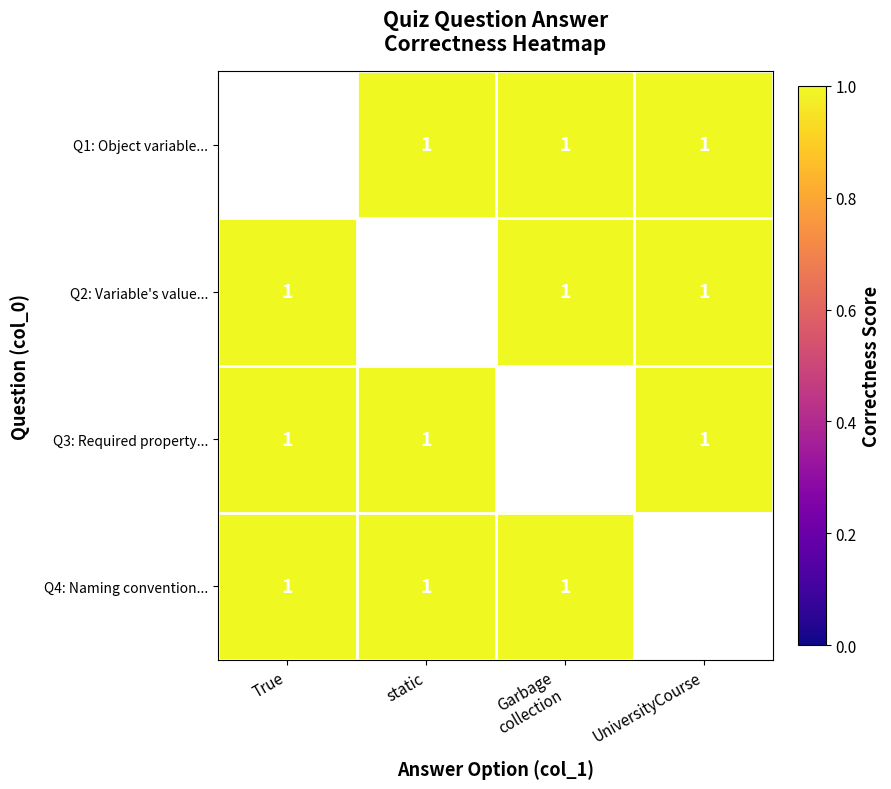

What is the total value across all series at True?

3